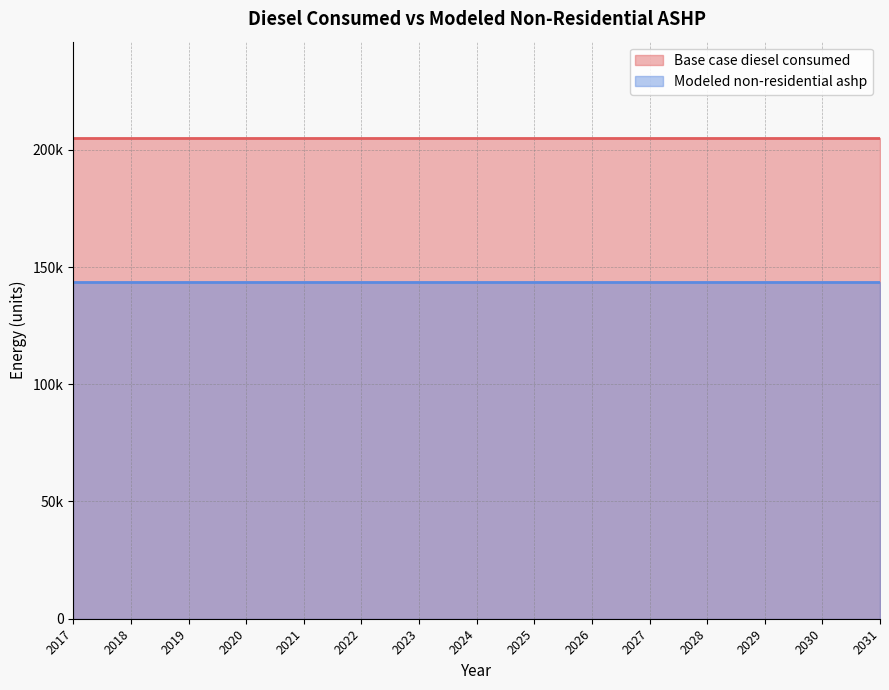

The Base case diesel consumed series shows 43376.3 at 2028. True or false?

False